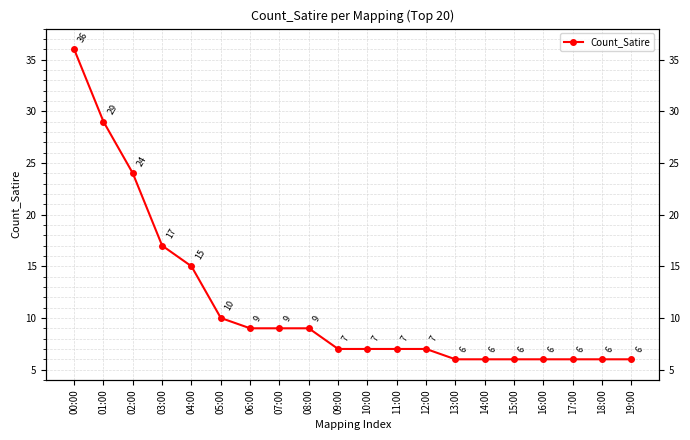

What is the label of the 8th point from the right?

12:00